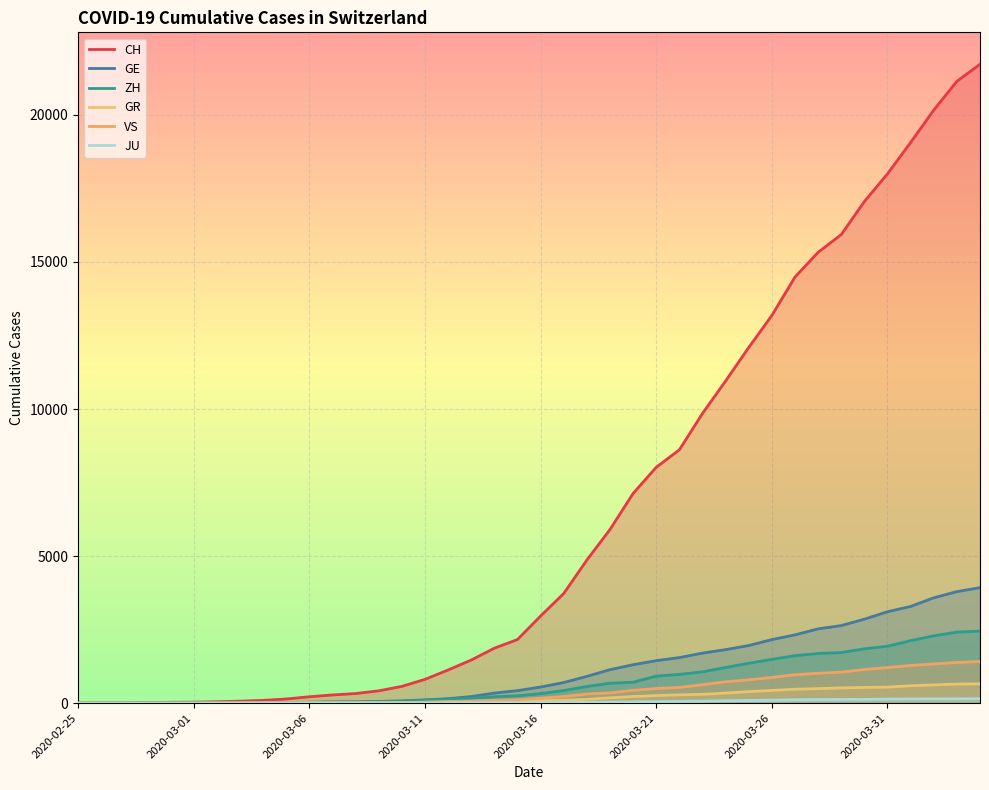

How many lines are shown in the chart?

6